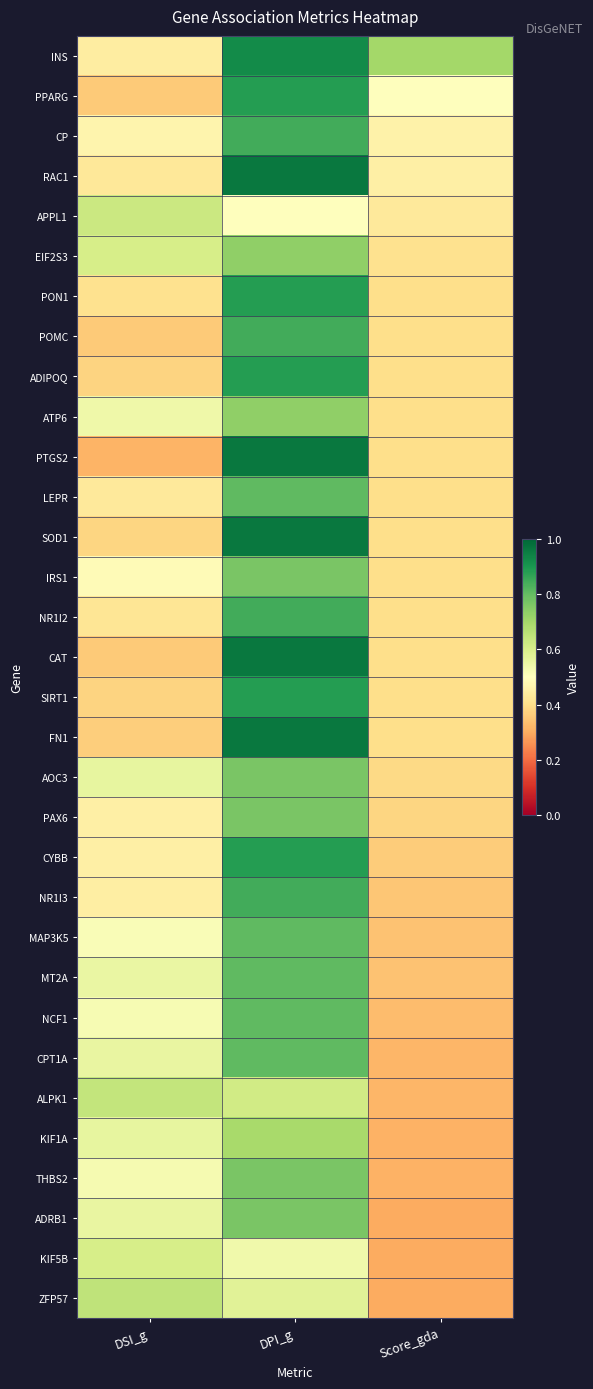

Reading left to right, what are all the values shown in this chart?

INS: DSI_g=0.4	DPI_g=0.9	Score_gda=0.7
PPARG: DSI_g=0.4	DPI_g=0.9	Score_gda=0.5
CP: DSI_g=0.5	DPI_g=0.8	Score_gda=0.5
RAC1: DSI_g=0.4	DPI_g=1.0	Score_gda=0.5
APPL1: DSI_g=0.6	DPI_g=0.5	Score_gda=0.4
EIF2S3: DSI_g=0.6	DPI_g=0.7	Score_gda=0.4
PON1: DSI_g=0.4	DPI_g=0.9	Score_gda=0.4
POMC: DSI_g=0.4	DPI_g=0.8	Score_gda=0.4
ADIPOQ: DSI_g=0.4	DPI_g=0.9	Score_gda=0.4
ATP6: DSI_g=0.5	DPI_g=0.7	Score_gda=0.4
PTGS2: DSI_g=0.3	DPI_g=1.0	Score_gda=0.4
LEPR: DSI_g=0.4	DPI_g=0.8	Score_gda=0.4
SOD1: DSI_g=0.4	DPI_g=1.0	Score_gda=0.4
IRS1: DSI_g=0.5	DPI_g=0.8	Score_gda=0.4
NR1I2: DSI_g=0.4	DPI_g=0.8	Score_gda=0.4
CAT: DSI_g=0.4	DPI_g=1.0	Score_gda=0.4
SIRT1: DSI_g=0.4	DPI_g=0.9	Score_gda=0.4
FN1: DSI_g=0.4	DPI_g=1.0	Score_gda=0.4
AOC3: DSI_g=0.6	DPI_g=0.8	Score_gda=0.4
PAX6: DSI_g=0.5	DPI_g=0.8	Score_gda=0.4
CYBB: DSI_g=0.5	DPI_g=0.9	Score_gda=0.4
NR1I3: DSI_g=0.4	DPI_g=0.8	Score_gda=0.3
MAP3K5: DSI_g=0.5	DPI_g=0.8	Score_gda=0.3
MT2A: DSI_g=0.6	DPI_g=0.8	Score_gda=0.3
NCF1: DSI_g=0.5	DPI_g=0.8	Score_gda=0.3
CPT1A: DSI_g=0.6	DPI_g=0.8	Score_gda=0.3
ALPK1: DSI_g=0.6	DPI_g=0.6	Score_gda=0.3
KIF1A: DSI_g=0.6	DPI_g=0.7	Score_gda=0.3
THBS2: DSI_g=0.5	DPI_g=0.8	Score_gda=0.3
ADRB1: DSI_g=0.6	DPI_g=0.8	Score_gda=0.3
KIF5B: DSI_g=0.6	DPI_g=0.5	Score_gda=0.3
ZFP57: DSI_g=0.7	DPI_g=0.6	Score_gda=0.3